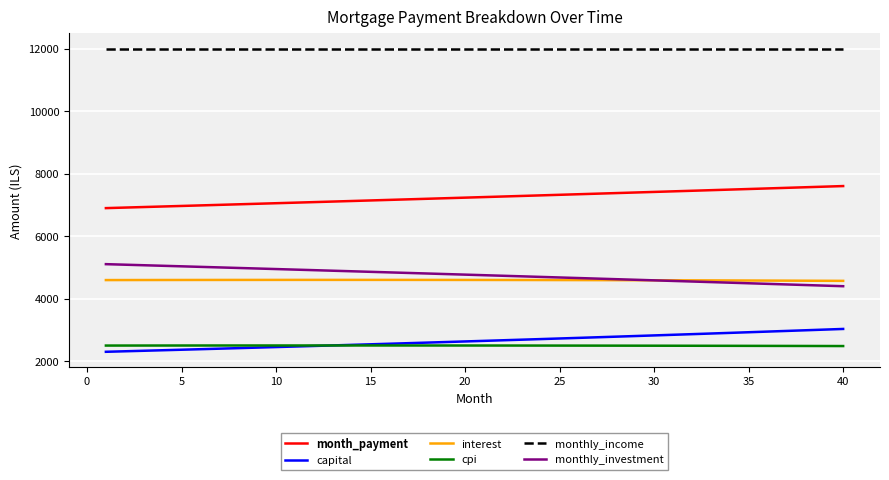

What is the lowest value of the interest series?

4569.5